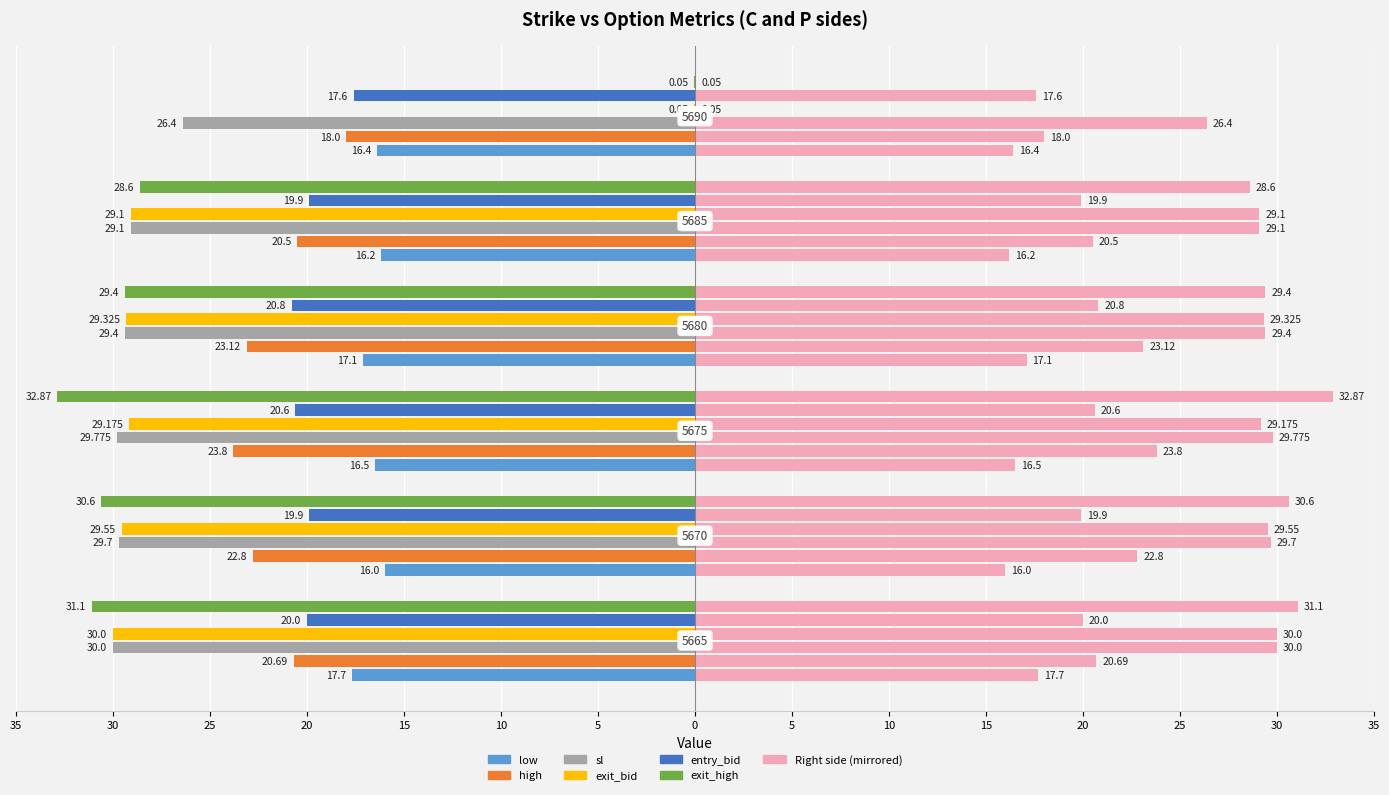

How many data points in exit_bid are above -29?

1